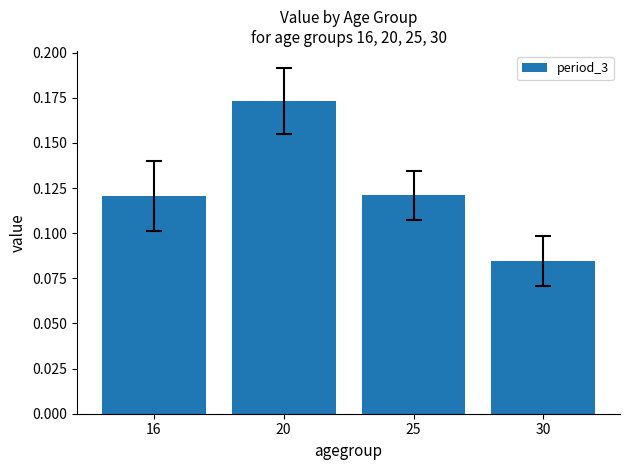

What is the sum of all values?

0.5